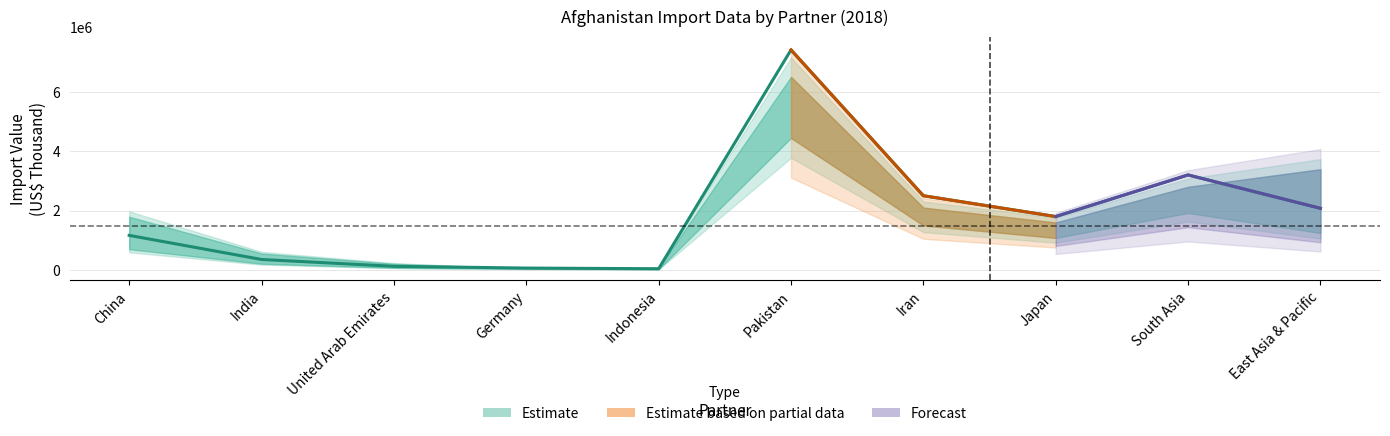

What is the difference between the highest and lowest values at South Asia?

400000.0